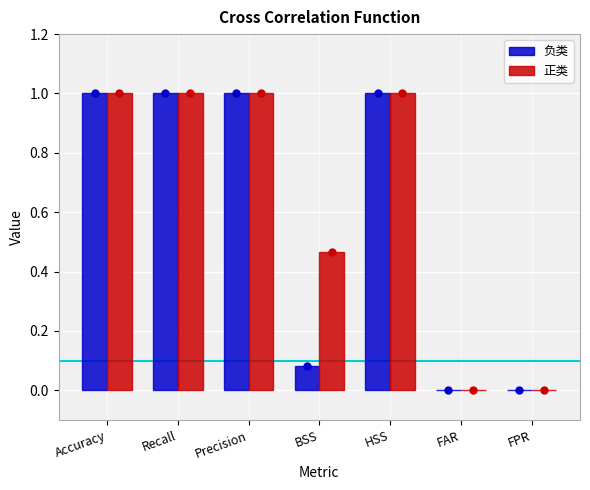

The 正类 series shows 0.4 at HSS. True or false?

False